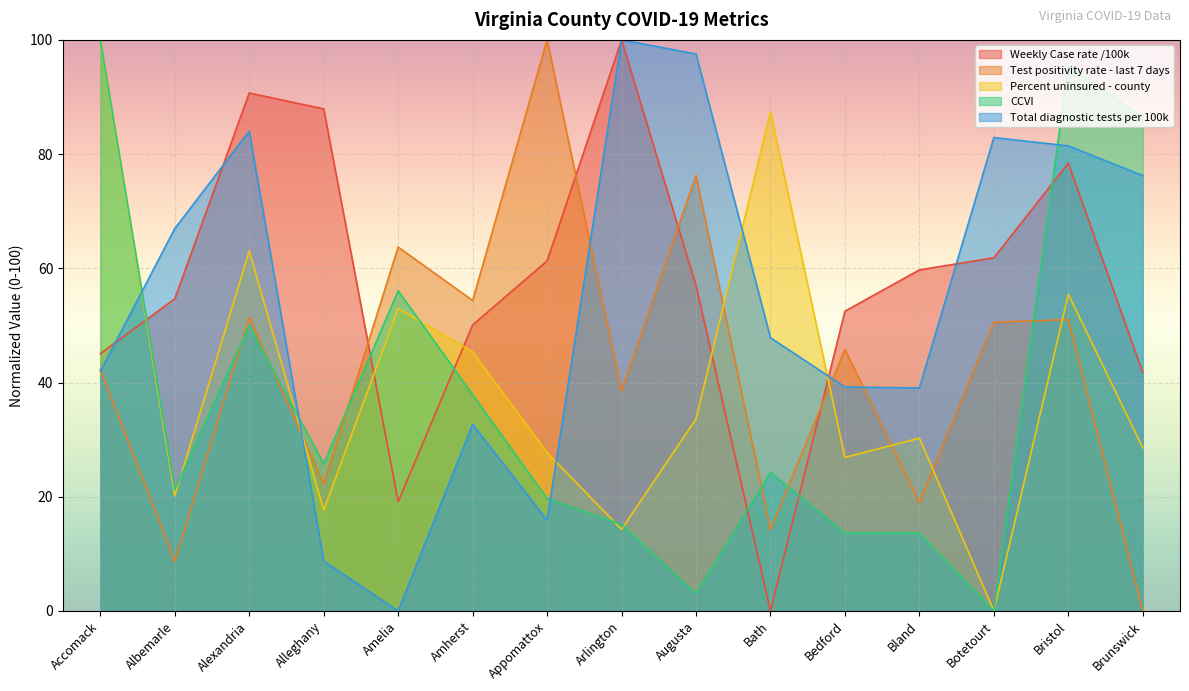

True or false: Percent uninsured - county has a value of 27.7 at Appomattox.

True